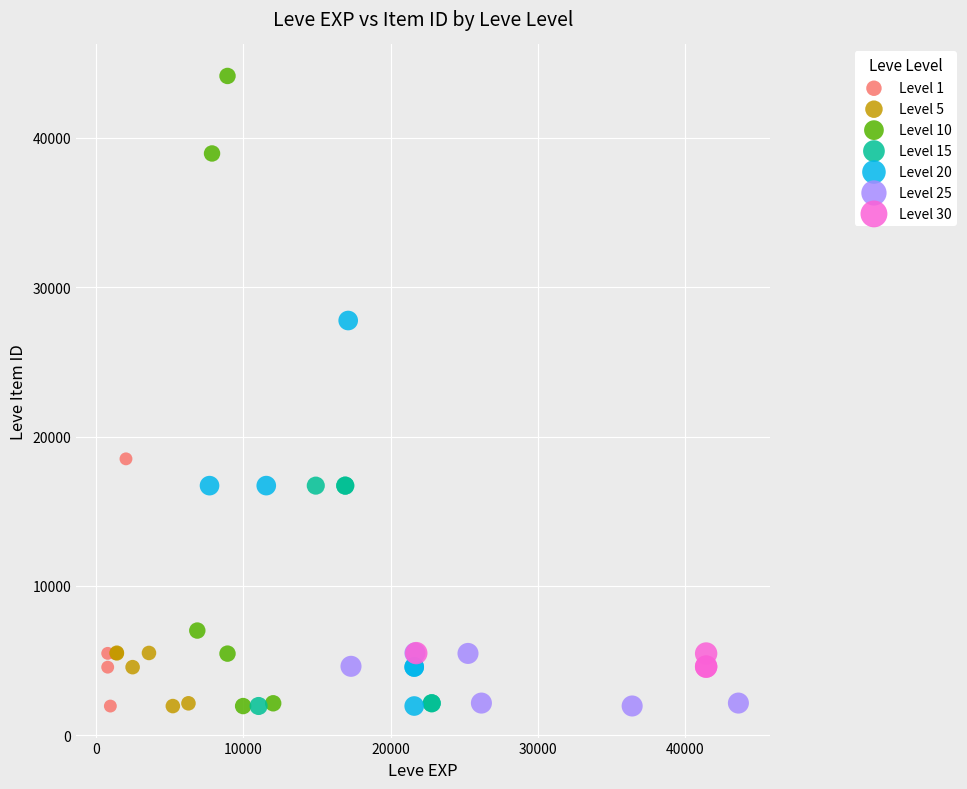

Which series reaches the maximum Y coordinate?

Level 10